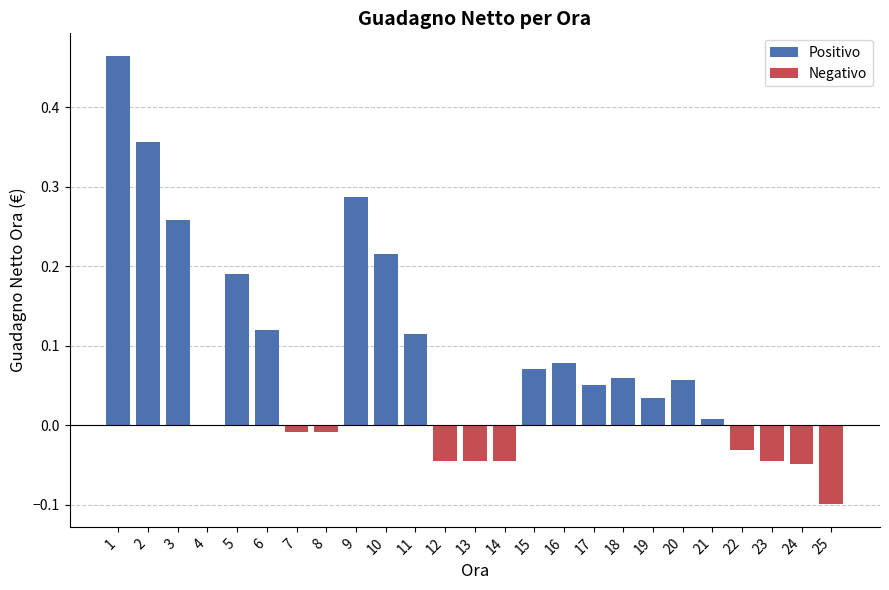

Are the bars horizontal?

No